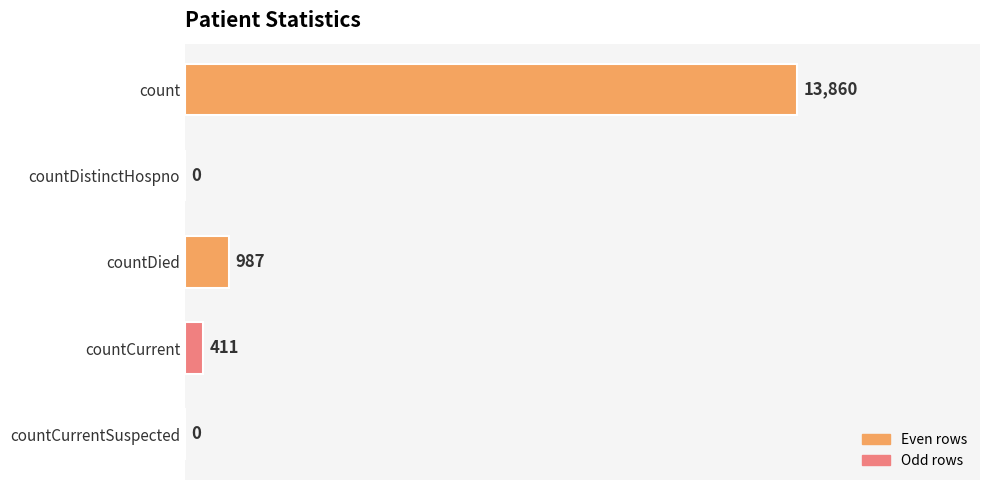

Count the number of data series in this chart.

1